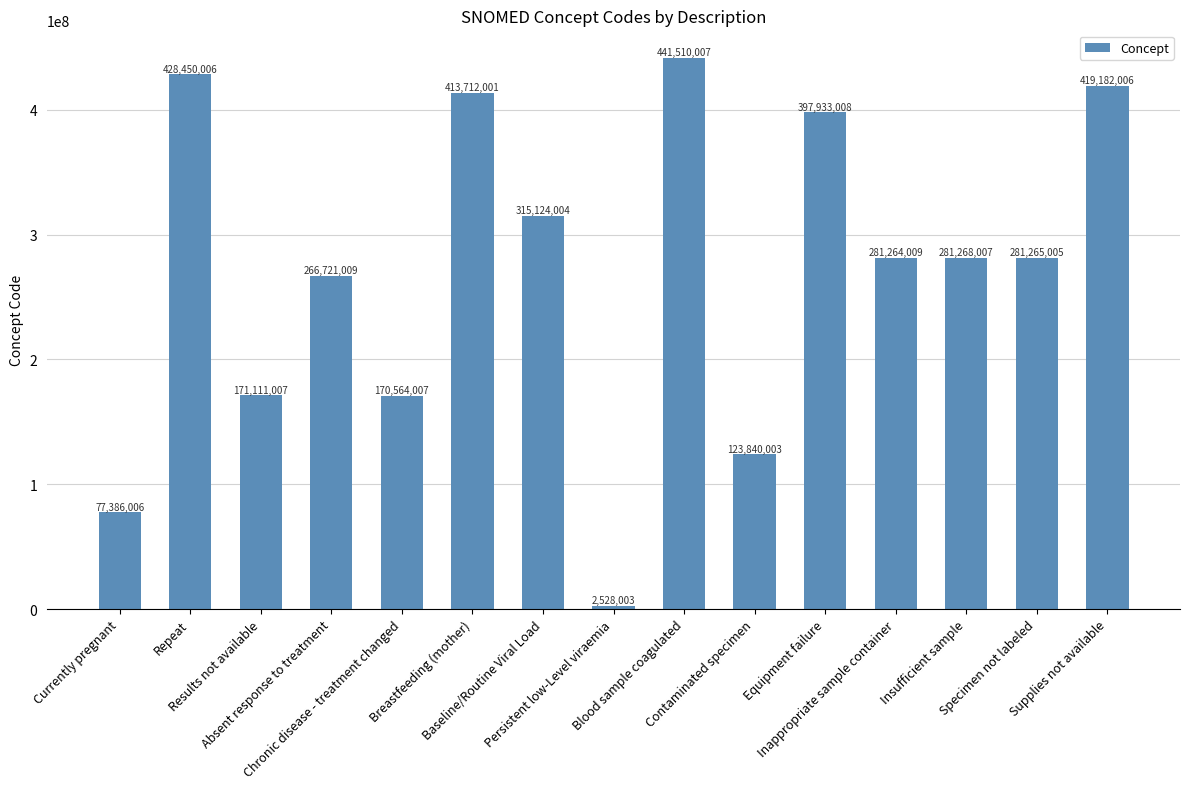

How many bars are there in total?

15